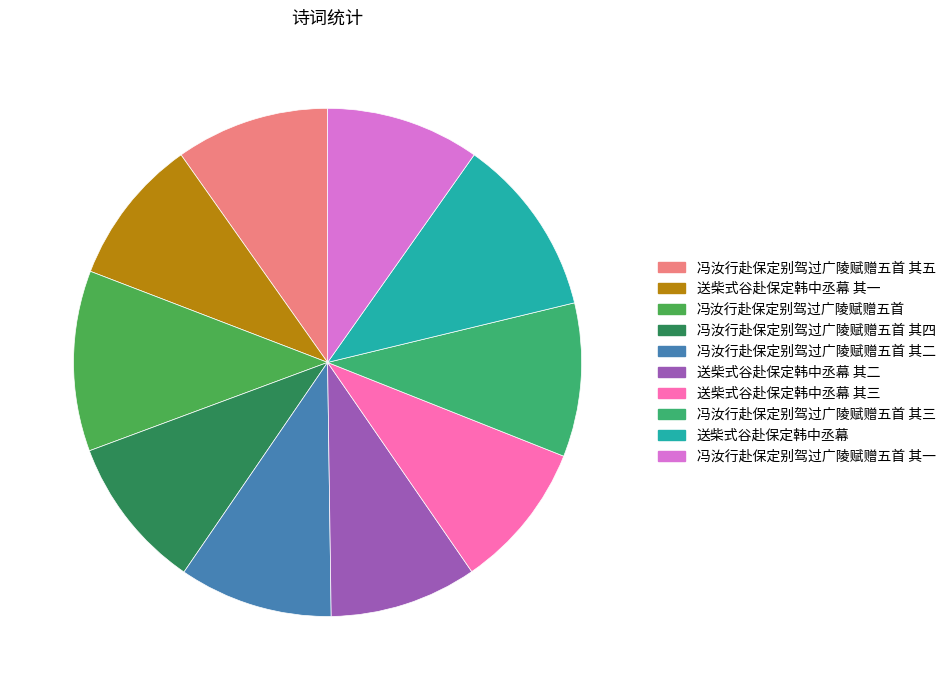

The 送柴式谷赴保定韩中丞幕 slice represents 21% of the pie. True or false?

False